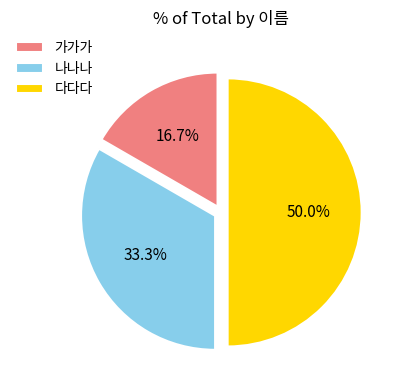

What is the ratio of the value at 나나나 to the value at 다다다?

0.7